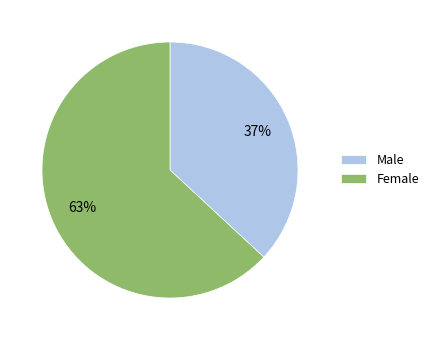

Is the sum of Male and Female greater than half?

Yes